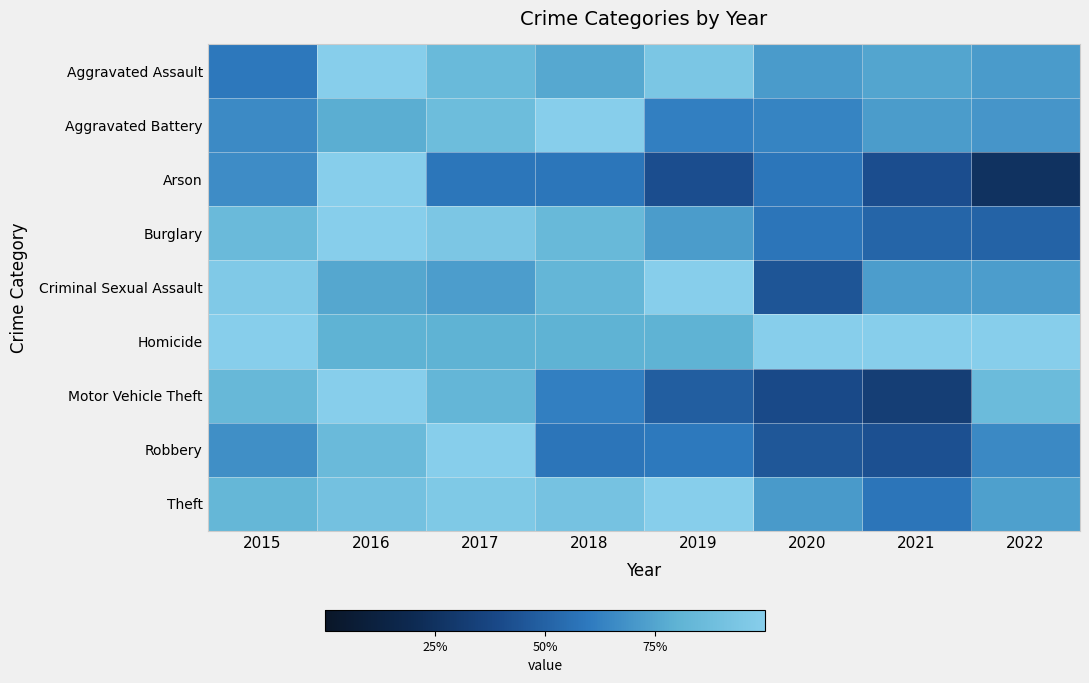

Which series has the widest spread of values?

Arson